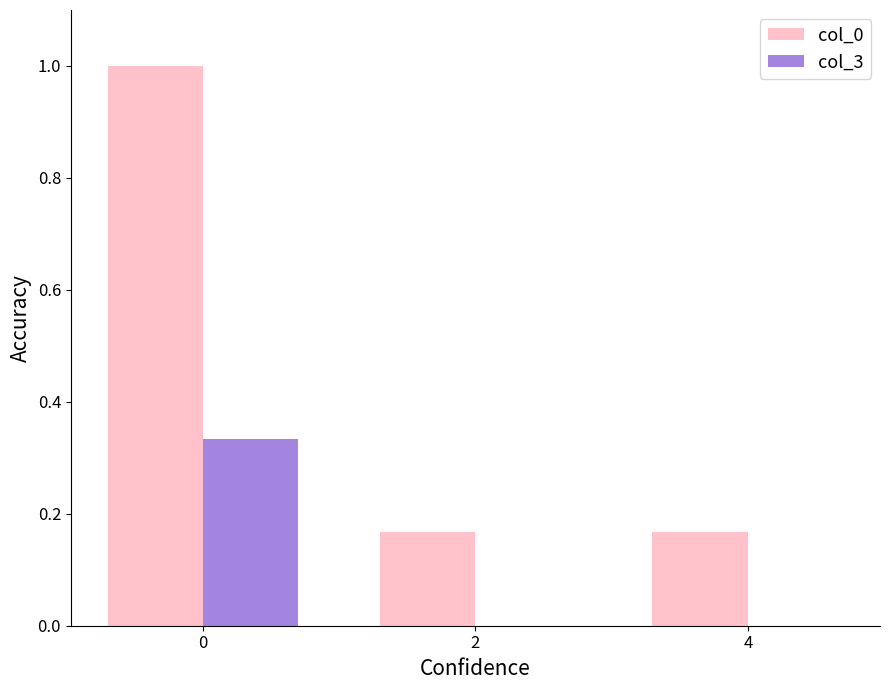

The col_3 series shows 0.1 at 0. True or false?

False